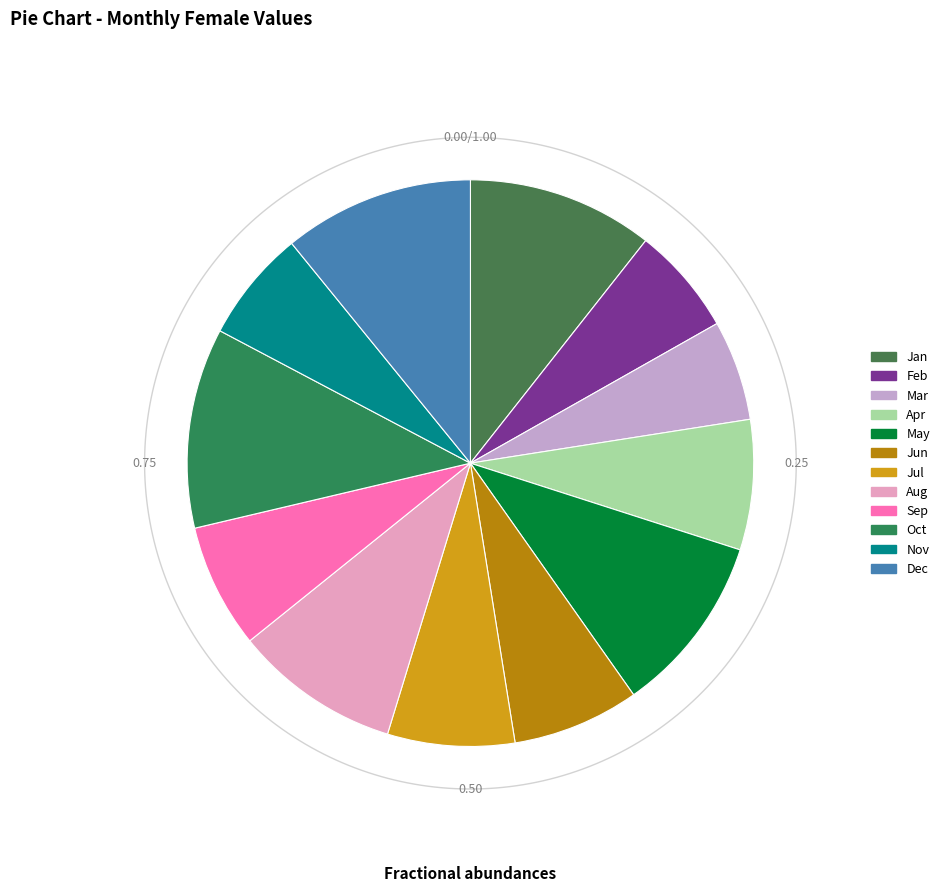

To the nearest percent, what is the difference between the largest and smallest slice percentages?

6%